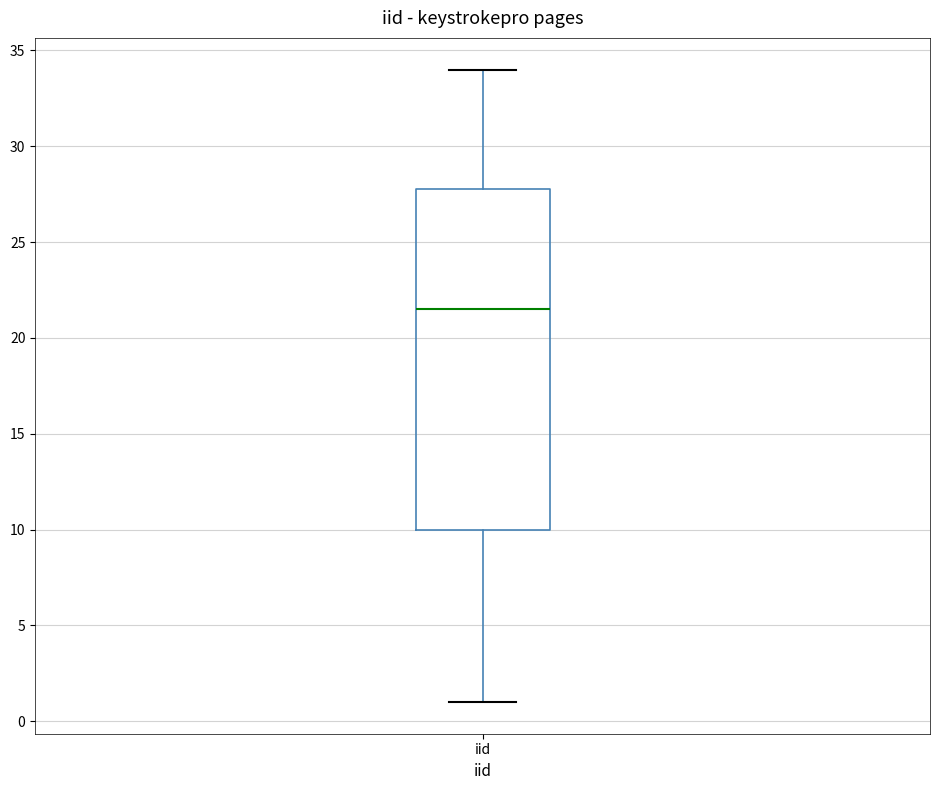

Where is the upper edge of the box for iid on the y-axis? The values are not printed on the chart, so give them approximately, as read against the axis.

28.0